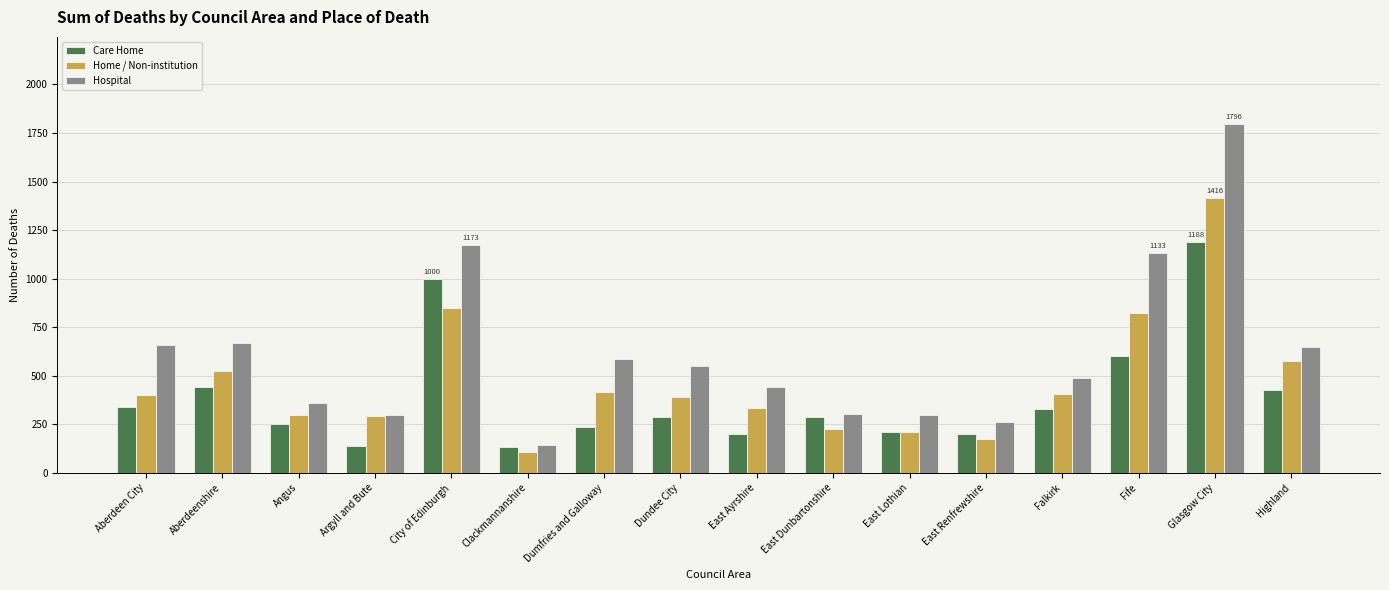

Which series changed the most between Clackmannanshire and Falkirk?

Hospital